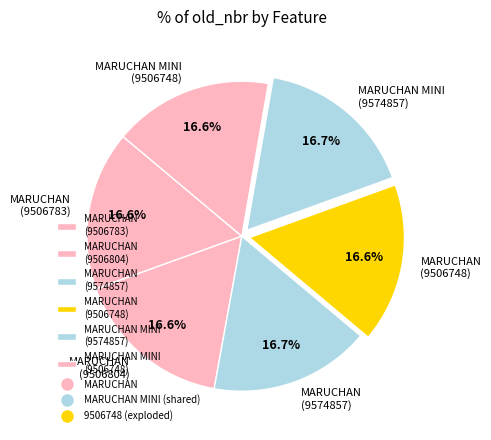

Count the number of slices in the pie.

6